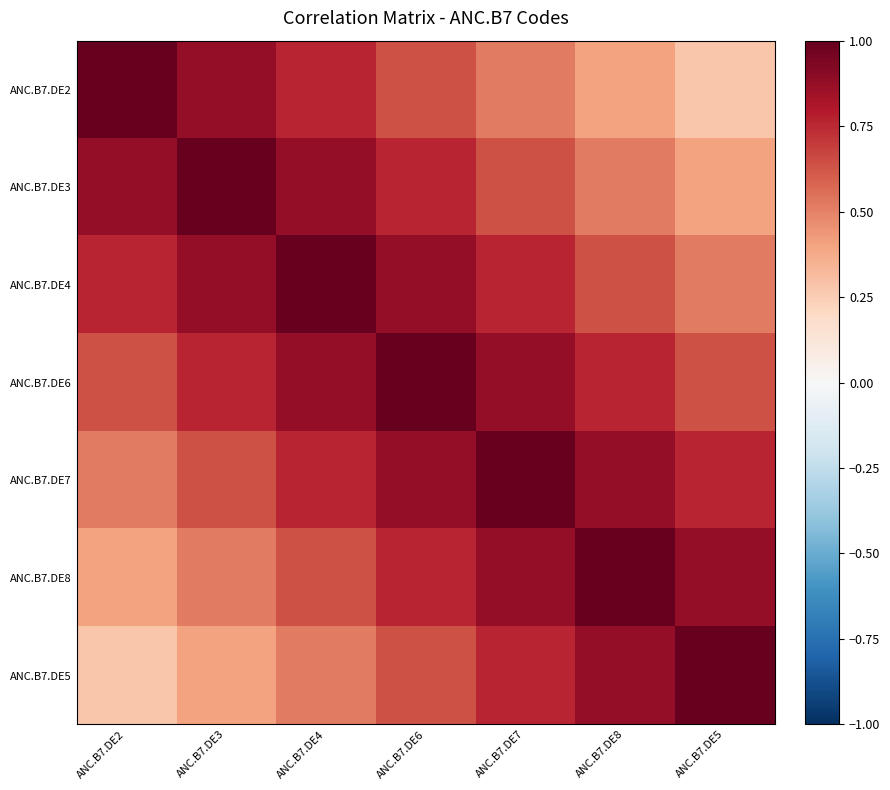

Reading left to right, list all the values displayed in this chart.

ANC.B7.DE2: ANC.B7.DE2=1.0	ANC.B7.DE3=0.9	ANC.B7.DE4=0.8	ANC.B7.DE6=0.6	ANC.B7.DE7=0.5	ANC.B7.DE8=0.4	ANC.B7.DE5=0.3
ANC.B7.DE3: ANC.B7.DE2=0.9	ANC.B7.DE3=1.0	ANC.B7.DE4=0.9	ANC.B7.DE6=0.8	ANC.B7.DE7=0.6	ANC.B7.DE8=0.5	ANC.B7.DE5=0.4
ANC.B7.DE4: ANC.B7.DE2=0.8	ANC.B7.DE3=0.9	ANC.B7.DE4=1.0	ANC.B7.DE6=0.9	ANC.B7.DE7=0.8	ANC.B7.DE8=0.6	ANC.B7.DE5=0.5
ANC.B7.DE6: ANC.B7.DE2=0.6	ANC.B7.DE3=0.8	ANC.B7.DE4=0.9	ANC.B7.DE6=1.0	ANC.B7.DE7=0.9	ANC.B7.DE8=0.8	ANC.B7.DE5=0.6
ANC.B7.DE7: ANC.B7.DE2=0.5	ANC.B7.DE3=0.6	ANC.B7.DE4=0.8	ANC.B7.DE6=0.9	ANC.B7.DE7=1.0	ANC.B7.DE8=0.9	ANC.B7.DE5=0.8
ANC.B7.DE8: ANC.B7.DE2=0.4	ANC.B7.DE3=0.5	ANC.B7.DE4=0.6	ANC.B7.DE6=0.8	ANC.B7.DE7=0.9	ANC.B7.DE8=1.0	ANC.B7.DE5=0.9
ANC.B7.DE5: ANC.B7.DE2=0.3	ANC.B7.DE3=0.4	ANC.B7.DE4=0.5	ANC.B7.DE6=0.6	ANC.B7.DE7=0.8	ANC.B7.DE8=0.9	ANC.B7.DE5=1.0